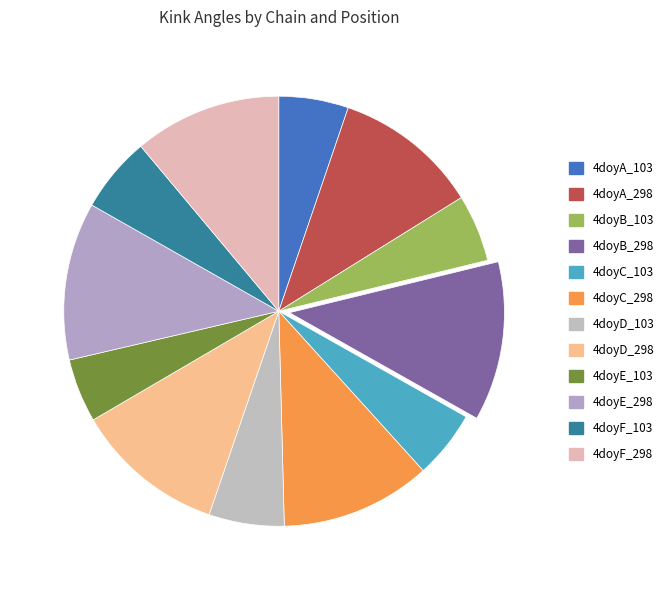

How many segments does this pie chart have?

12